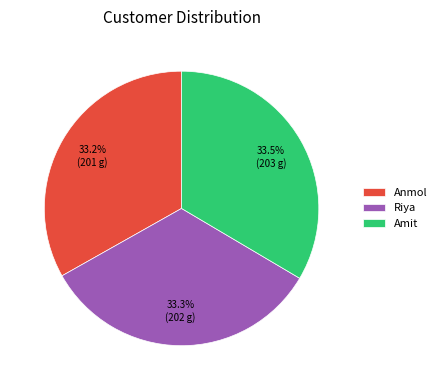

How many slices are in this pie chart?

3